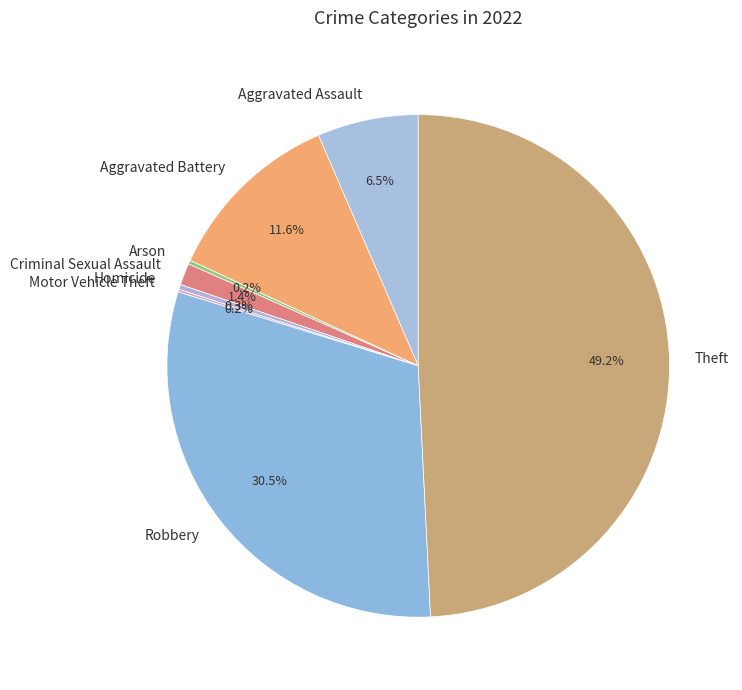

Do Criminal Sexual Assault and Aggravated Battery together represent more than half of the pie?

No